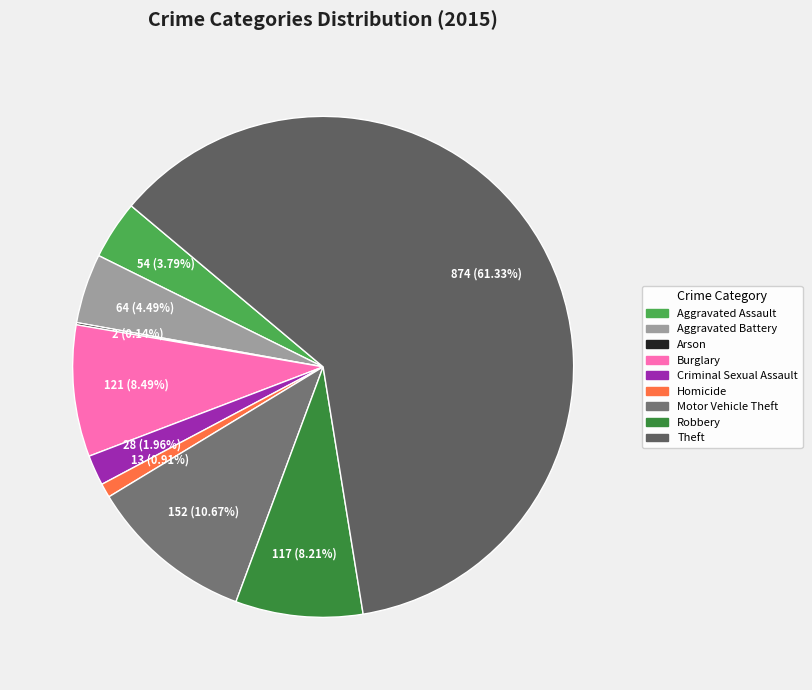

What is the majority slice?

Theft